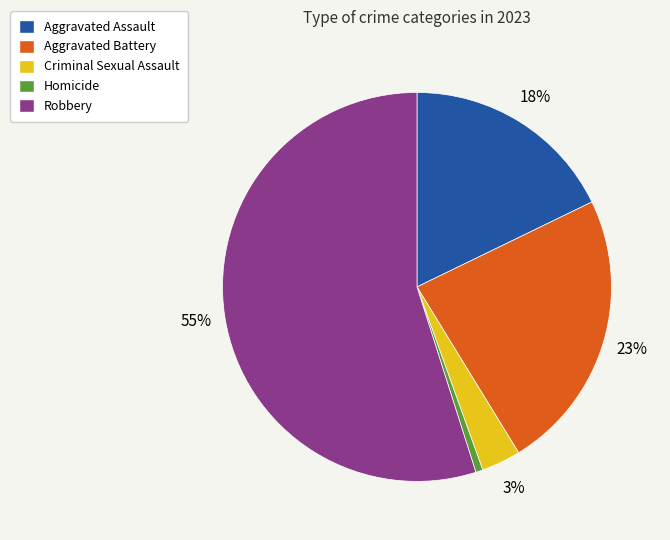

Does any single category account for the majority?

Yes